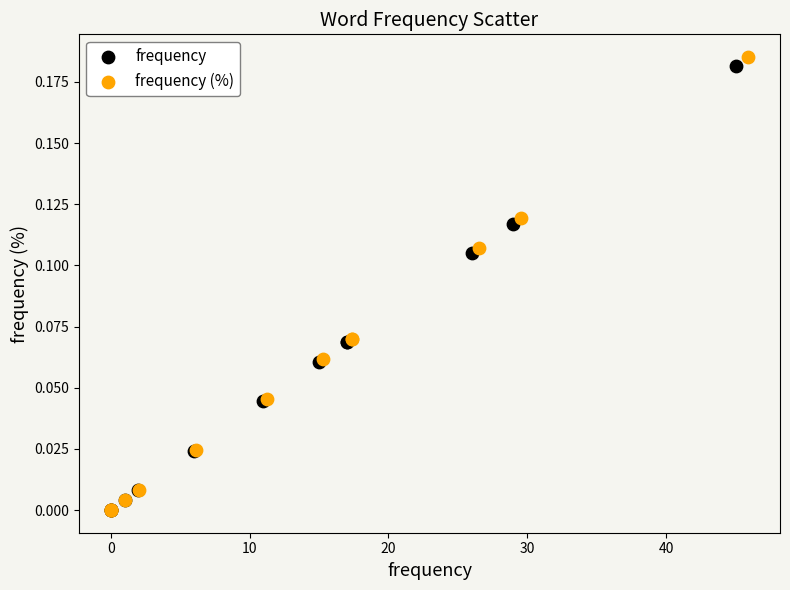

Which series has the largest Y range (max minus min)?

frequency (%)